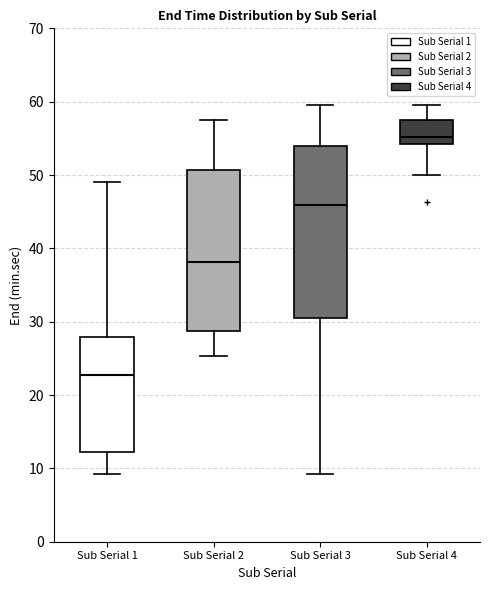

Which box is the tallest, from its lower edge to its upper edge?

Sub Serial 3